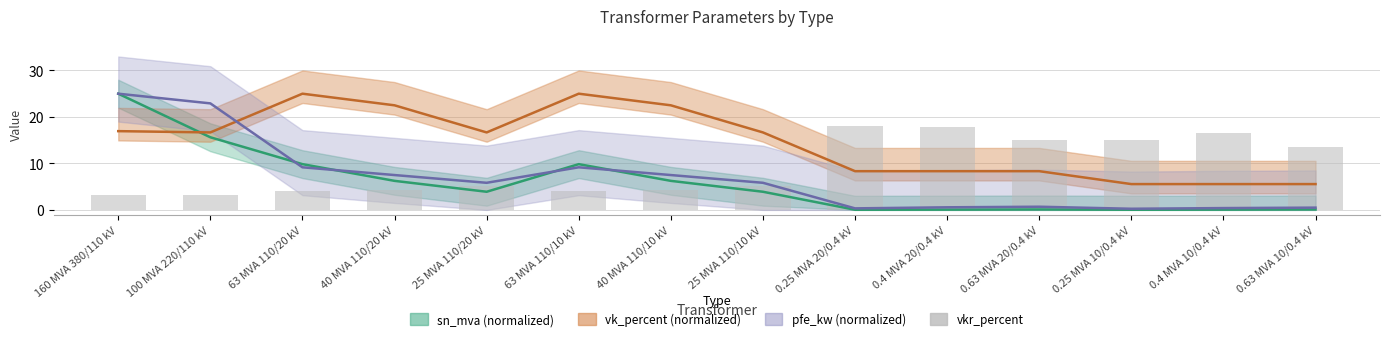

What value does the vkr_percent series have at 0.25 MVA 20/0.4 kV?

18.0